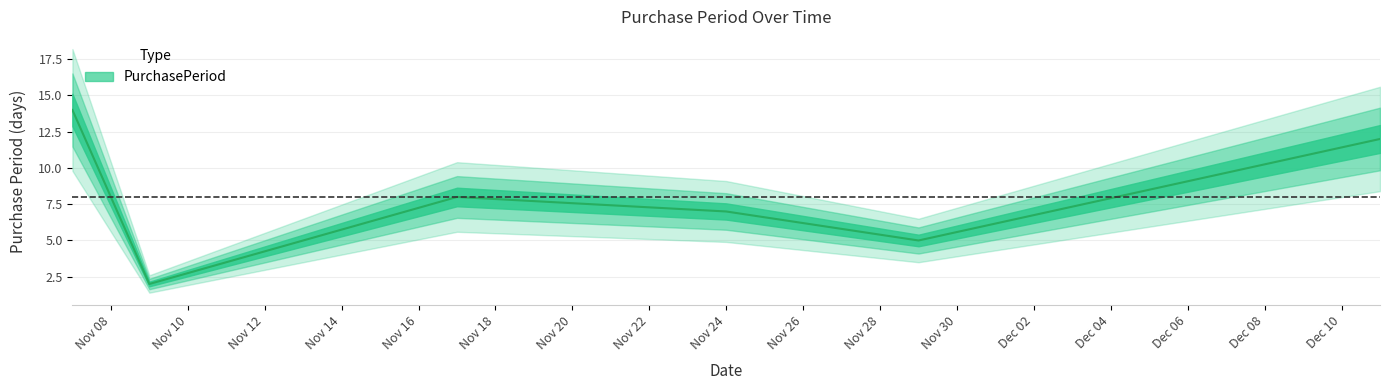

What is the greatest value displayed?

14